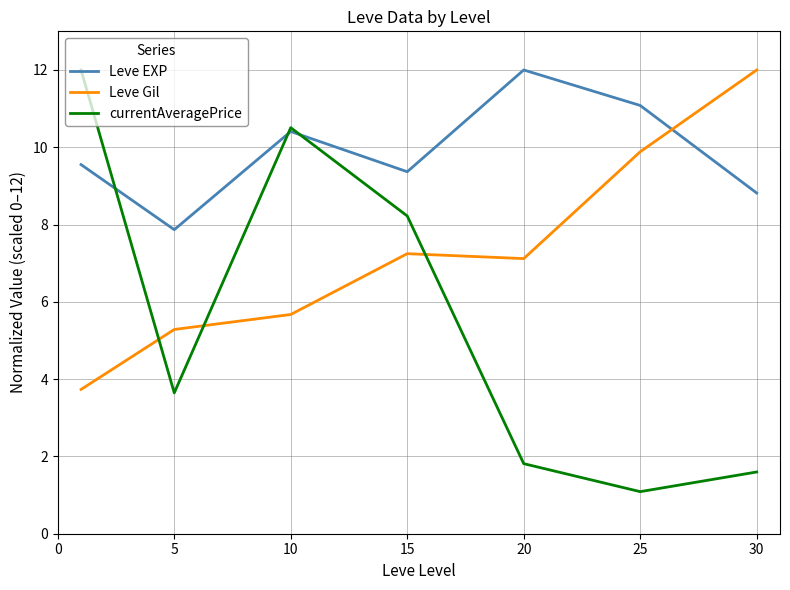

Rank the series by their average value, from lowest to highest.

currentAveragePrice, Leve Gil, Leve EXP